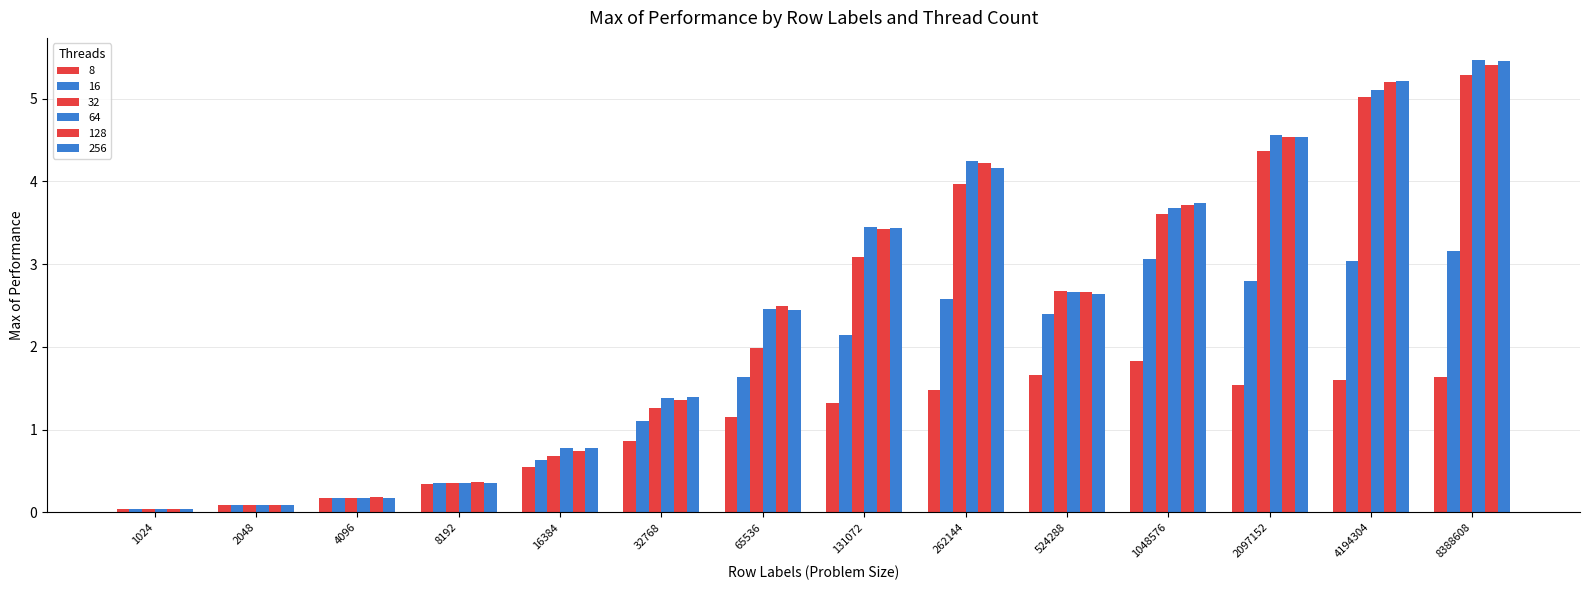

At which category is the sum across all series the highest?

8388608